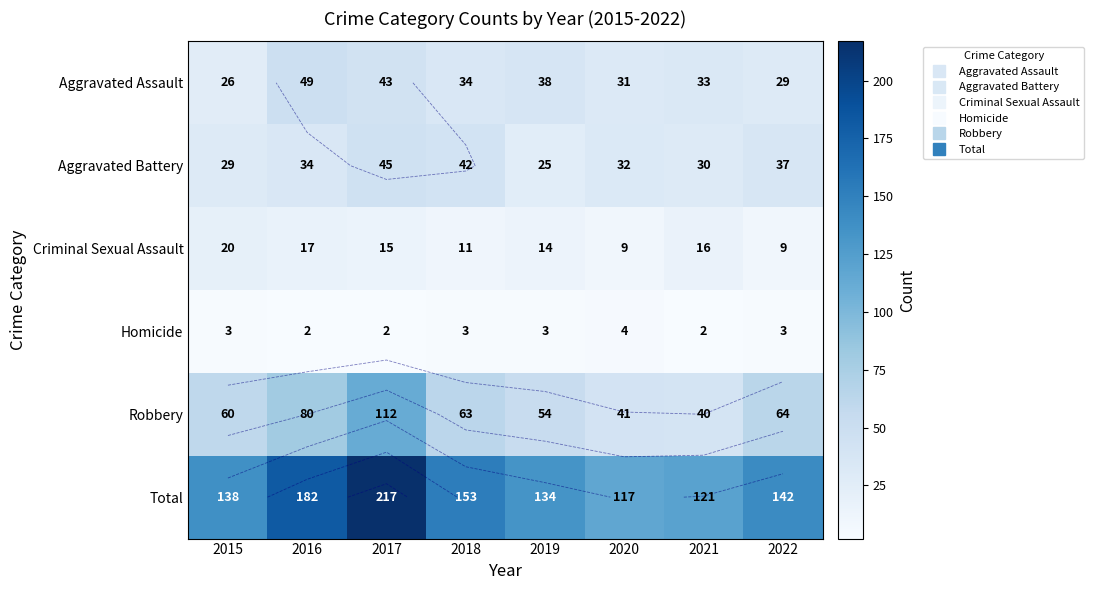

Which series has the largest total across all categories?

Total